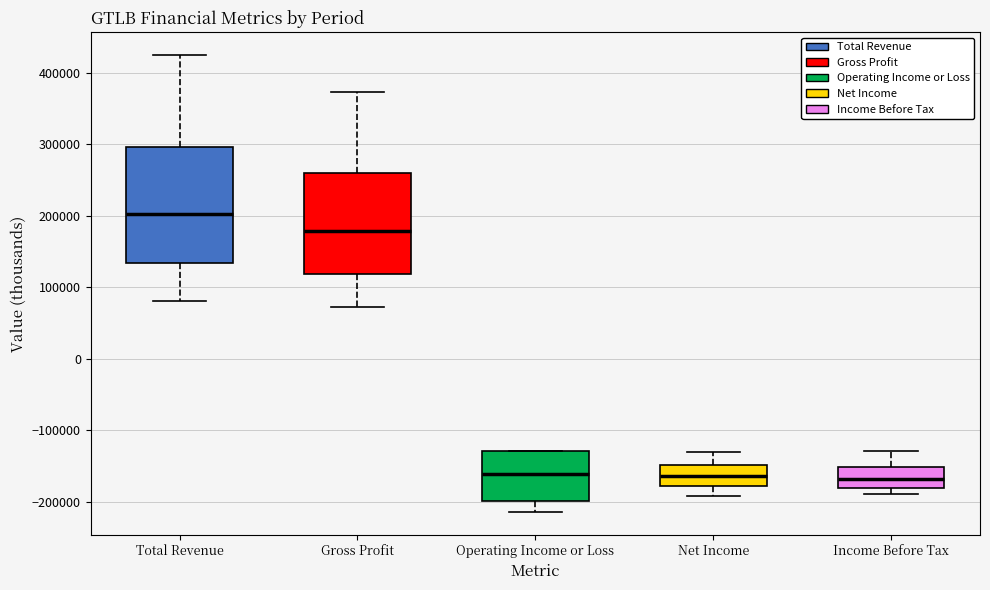

Which box's median line is the highest?

Total Revenue